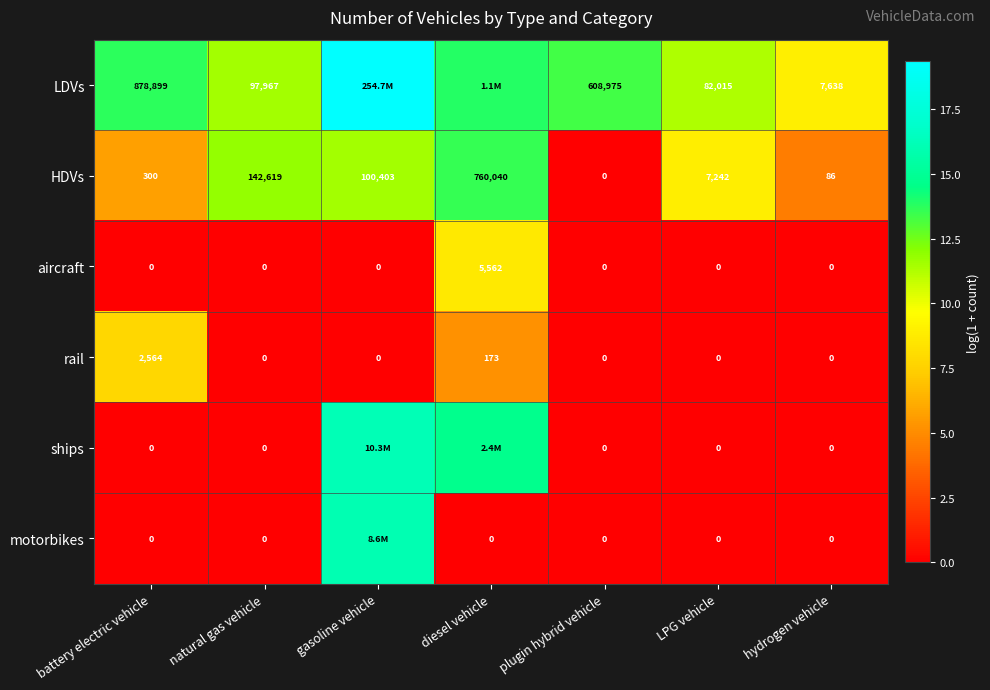

At which label does rail reach its peak?

battery electric vehicle